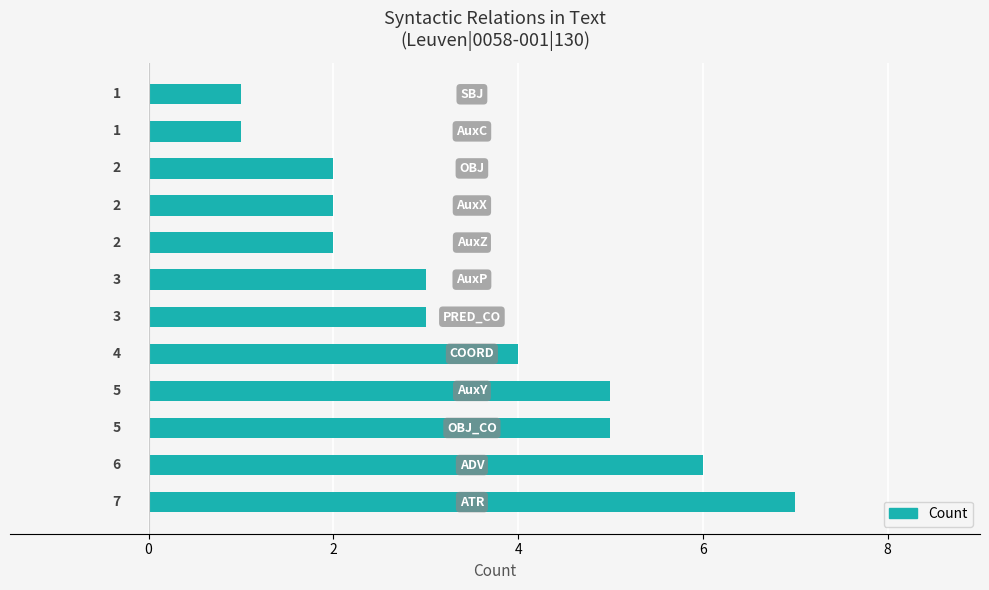

Does the chart contain stacked bars?

No